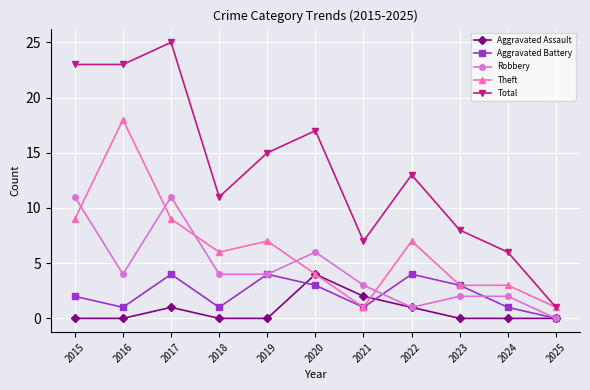

What is the sum of the Theft values at 2024 and 2019?

10